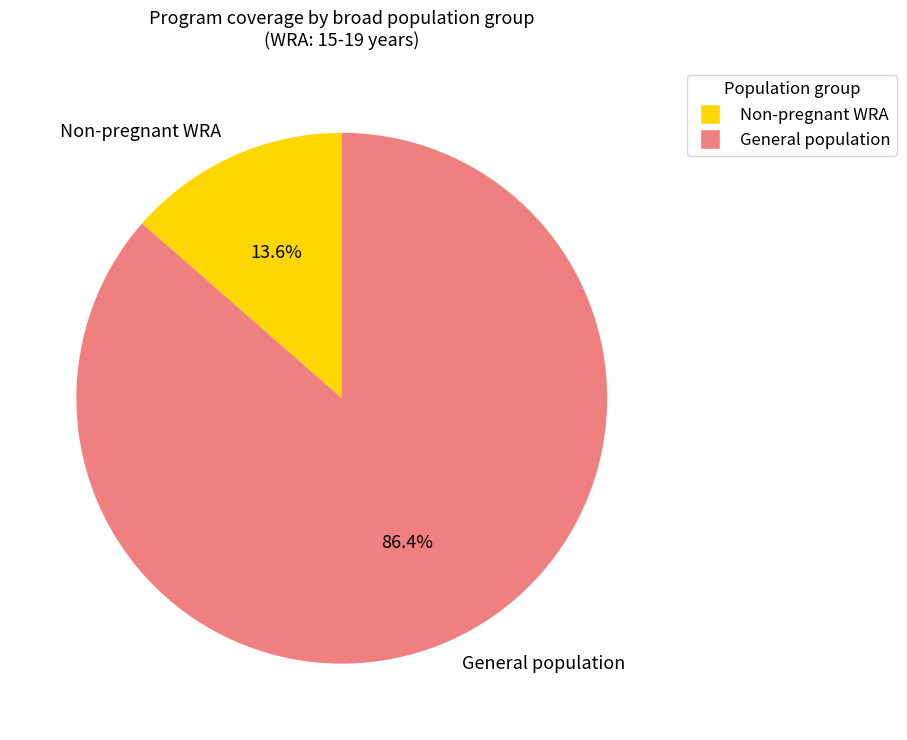

Which category has the biggest portion of the pie?

General population